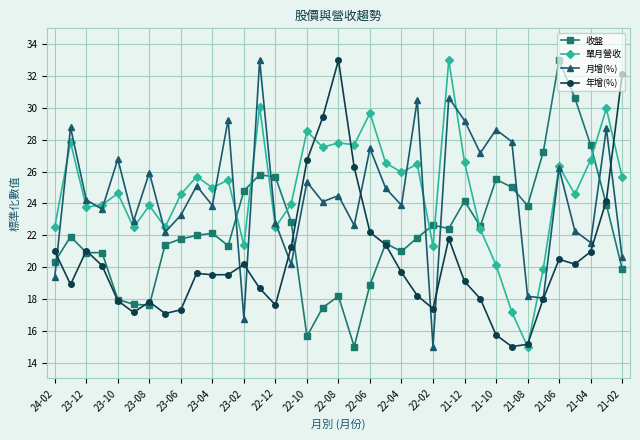

What is the value of the 單月營收 point at the 34th from the left?

24.6